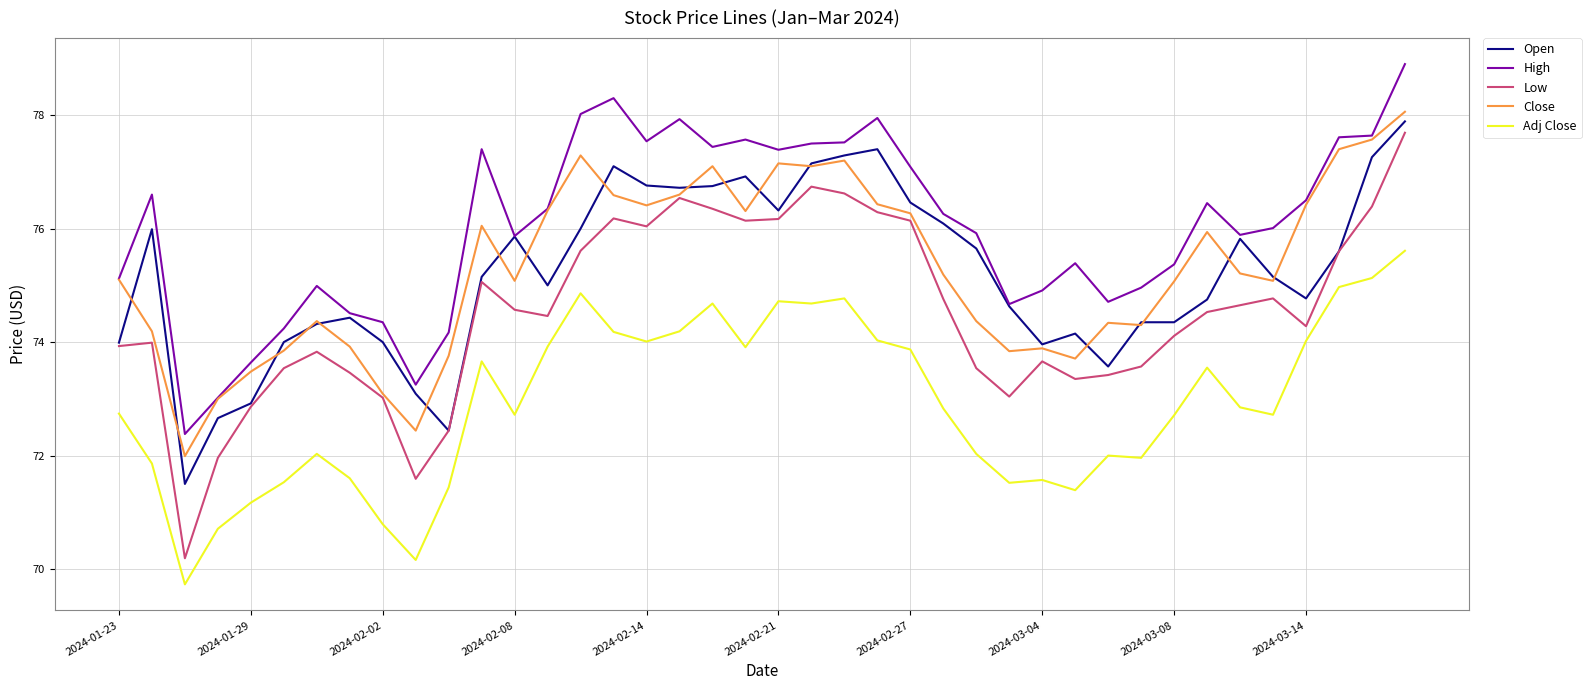

Which series has the largest range (max minus min)?

Low